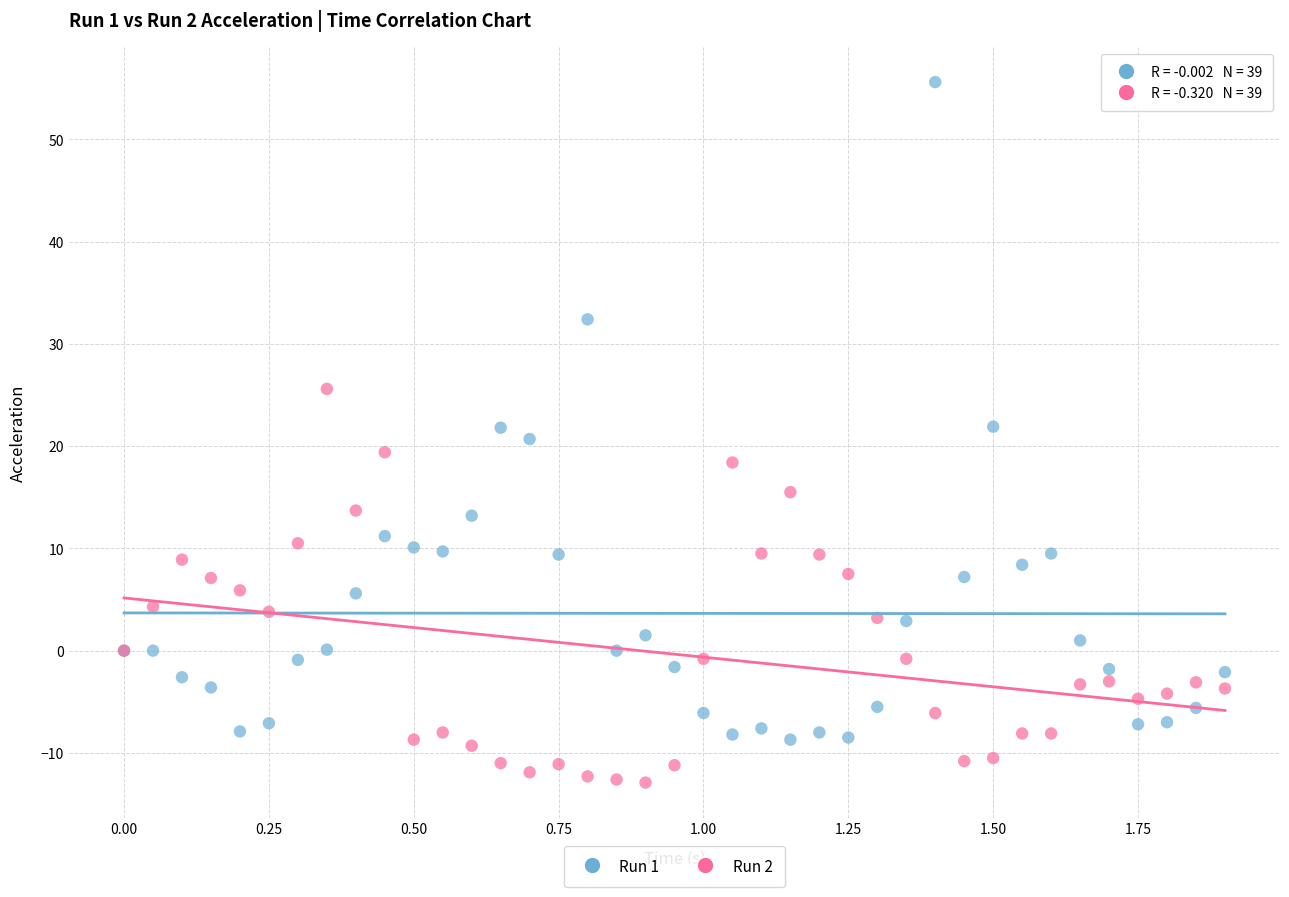

Which series reaches the maximum Y coordinate?

Run 1